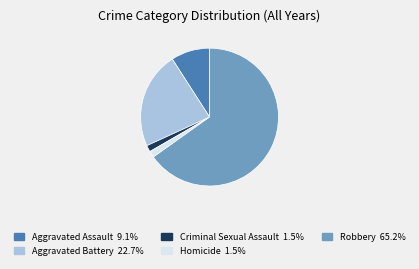

Do Homicide and Aggravated Battery together represent more than half of the pie?

No